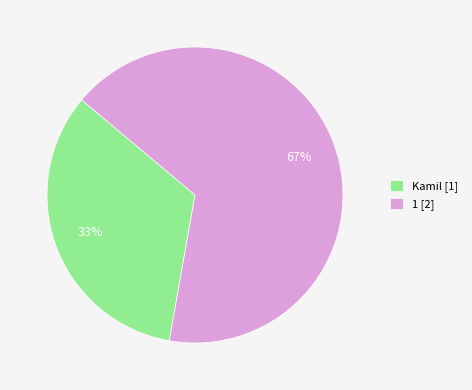

Is there a majority slice in this chart?

Yes